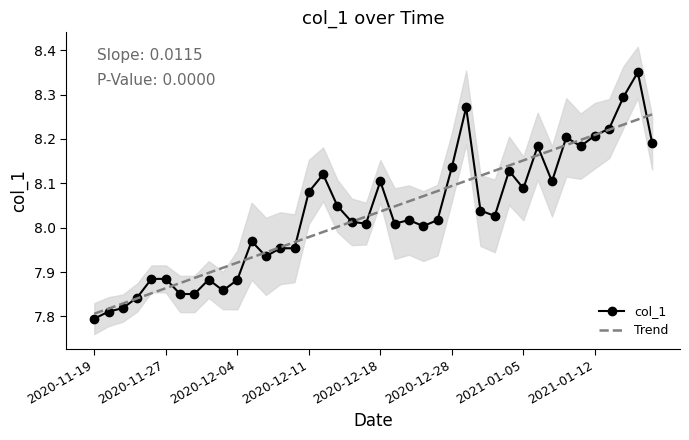

How many interior local valleys does the col_1 series have?

10